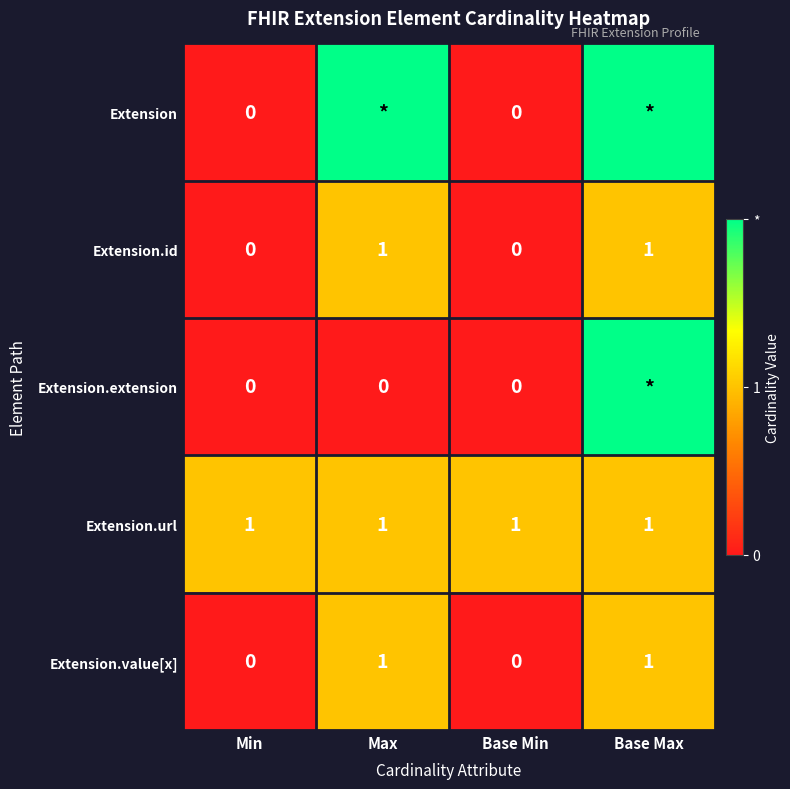

What is the sum of all Extension.url values?

4